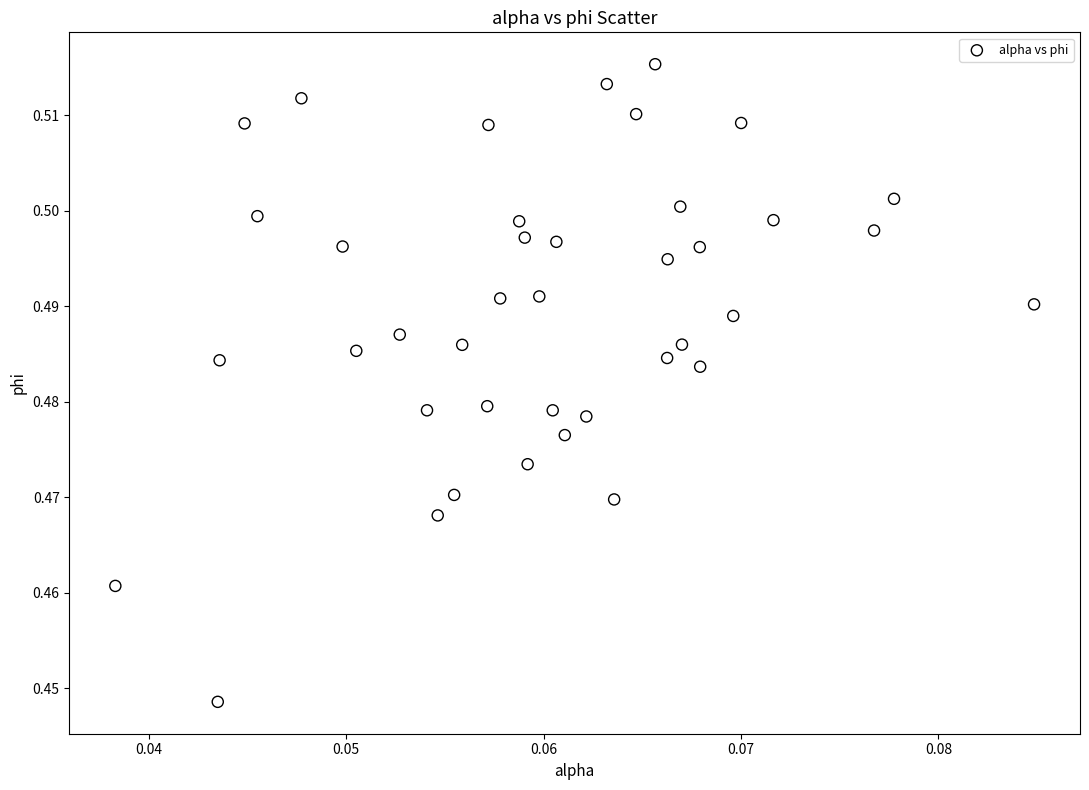

How many data points are displayed?

40